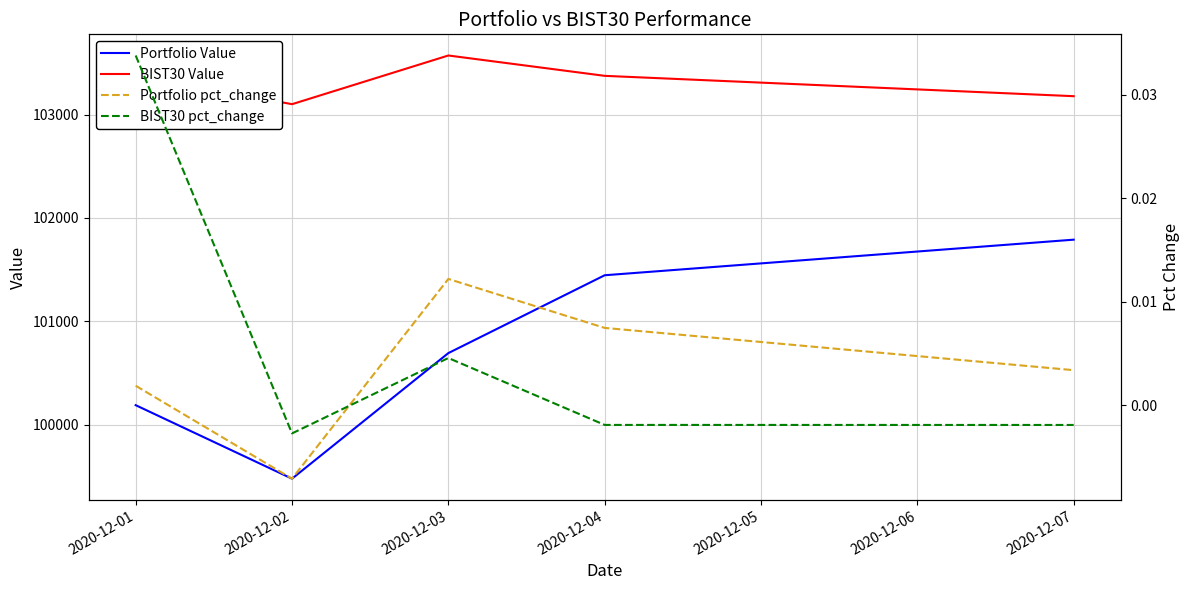

Which category has the lowest value in the Portfolio Value series?

2020-12-02